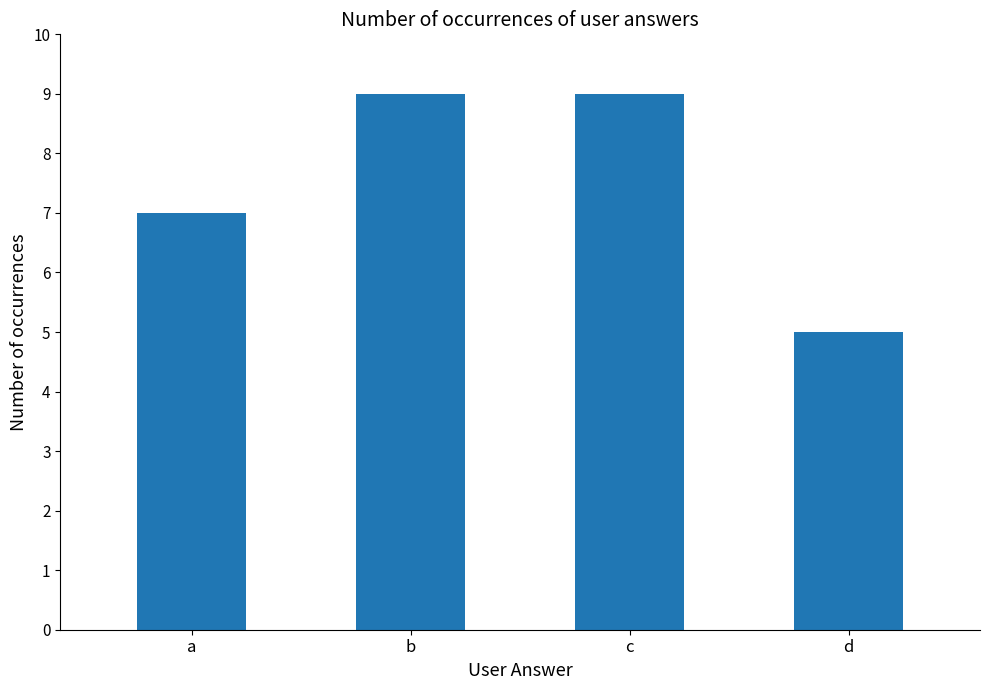

True or false: the data shows 5 at d.

True